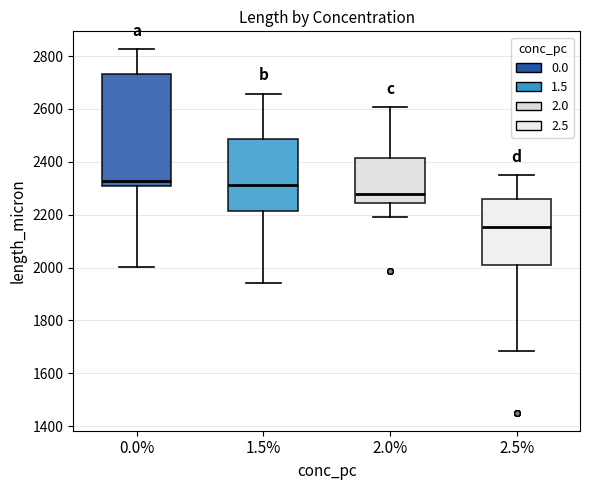

Which box has the lowest median line?

2.5%